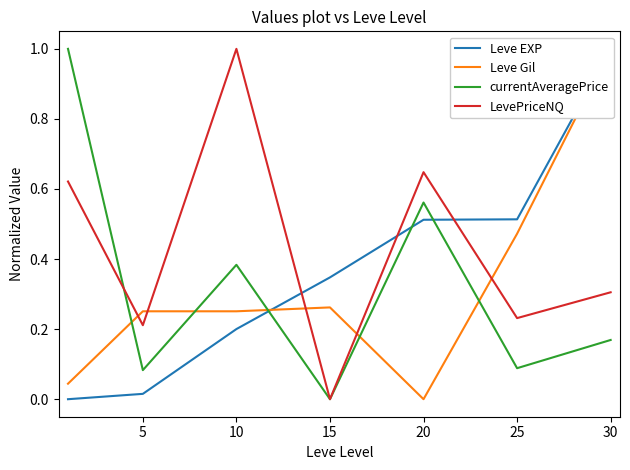

True or false: Leve EXP and currentAveragePrice intersect in this chart.

True